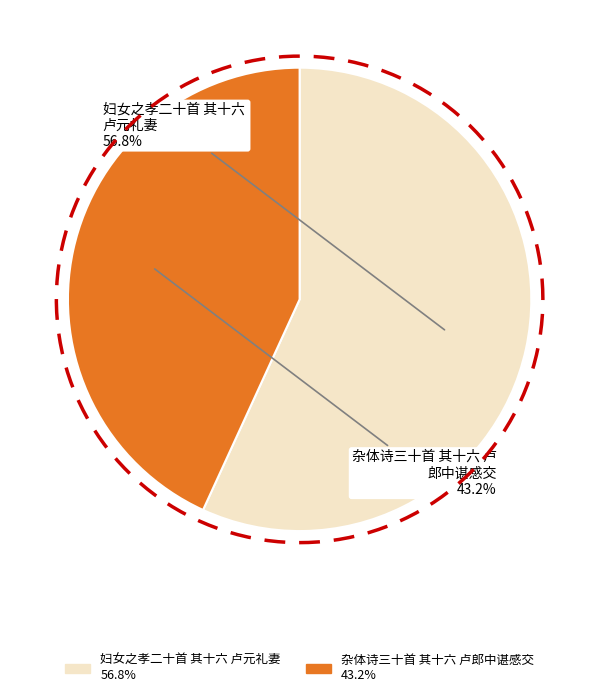

What is the largest slice in the pie chart?

妇女之孝二十首 其十六 卢元礼妻